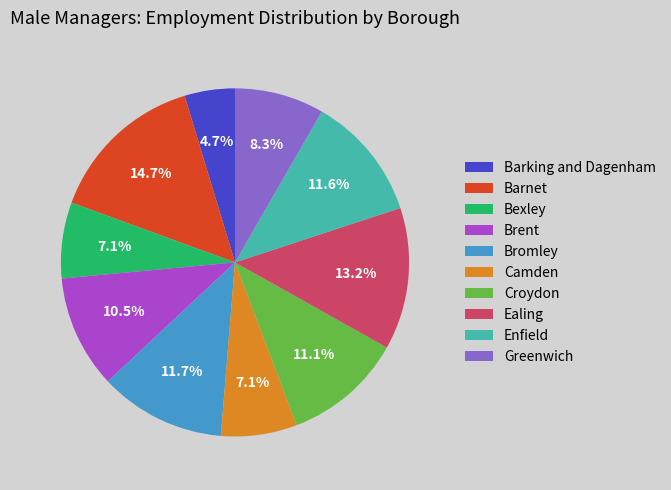

Which slice is the smallest?

Barking and Dagenham